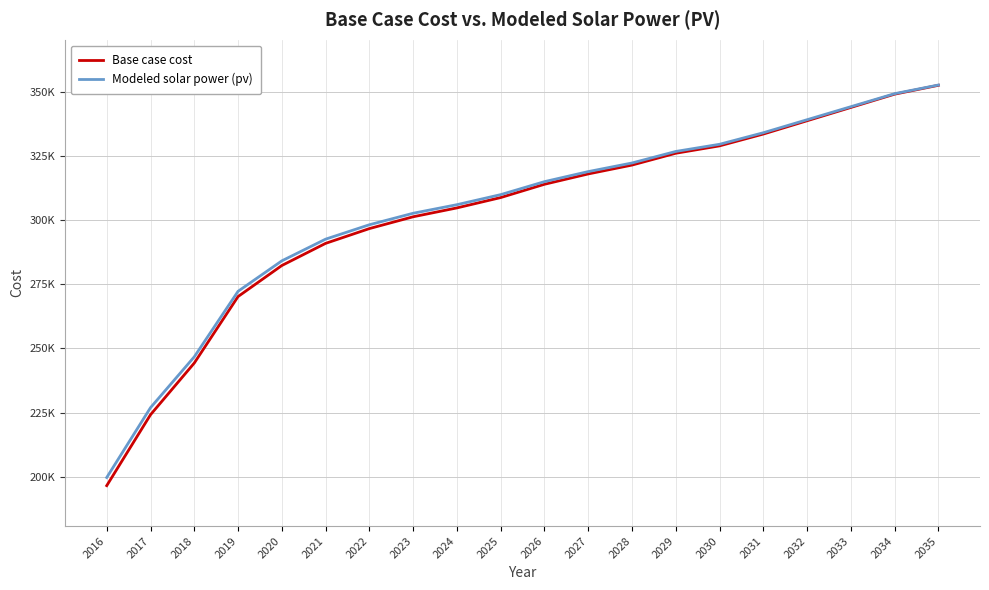

What is the value of the Modeled solar power (pv) point at the 13th from the left?

322185.2